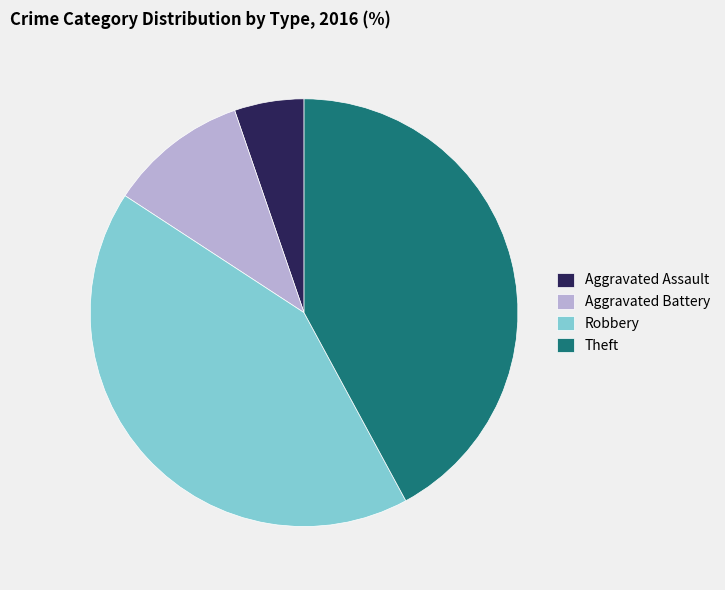

Which category has the smallest portion of the pie?

Aggravated Assault